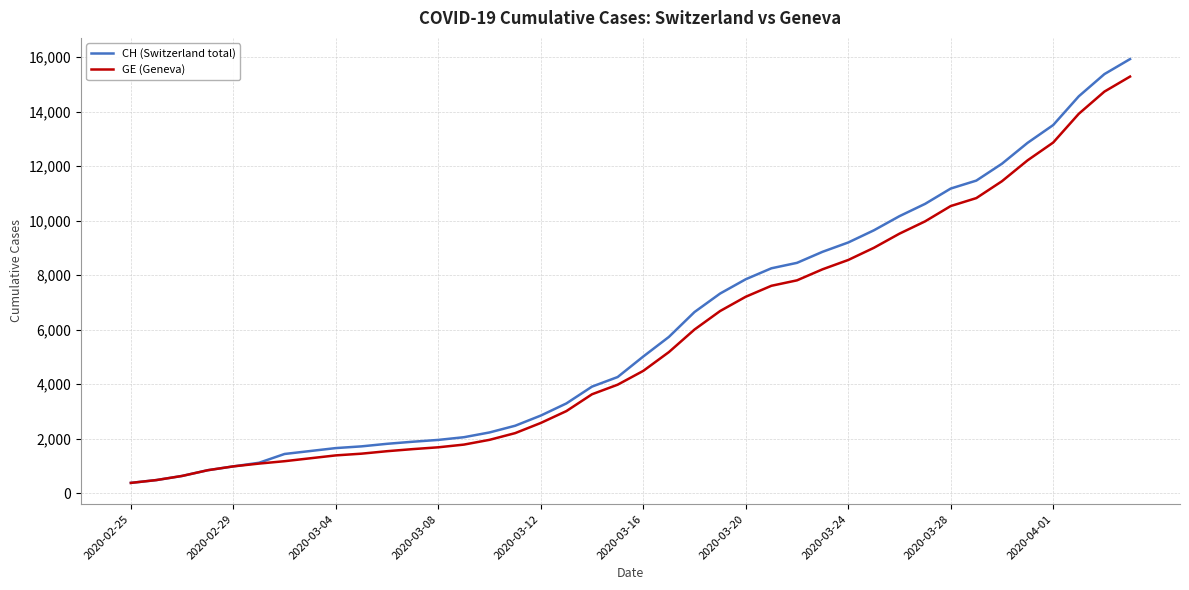

Which series has the widest spread of values?

CH (Switzerland total)